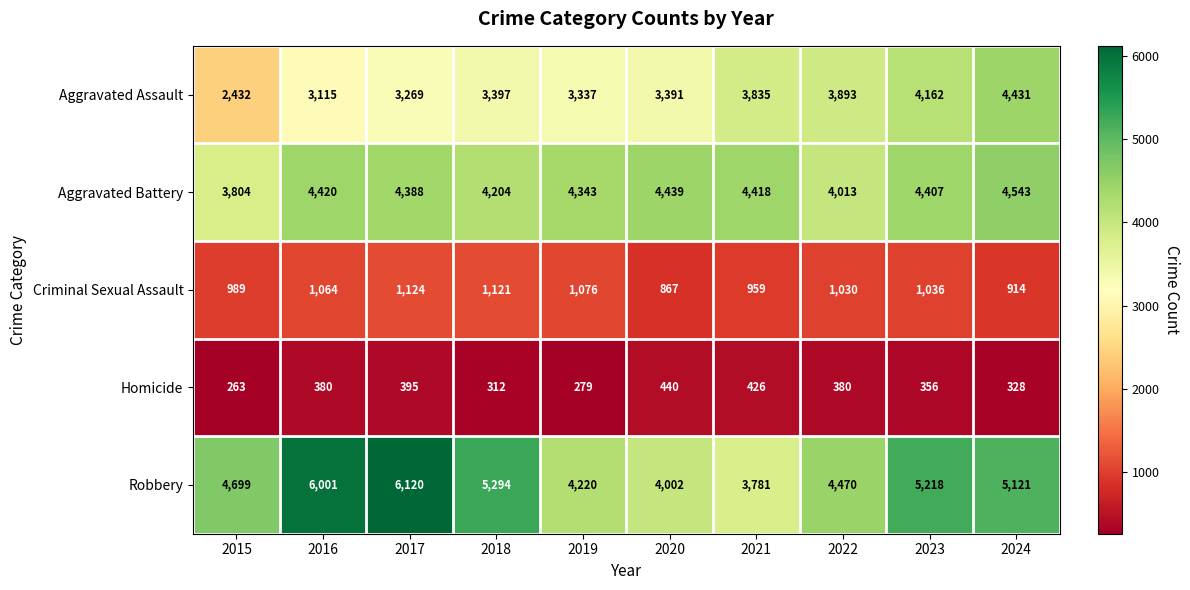

Which label corresponds to the smallest value in the chart?

2015